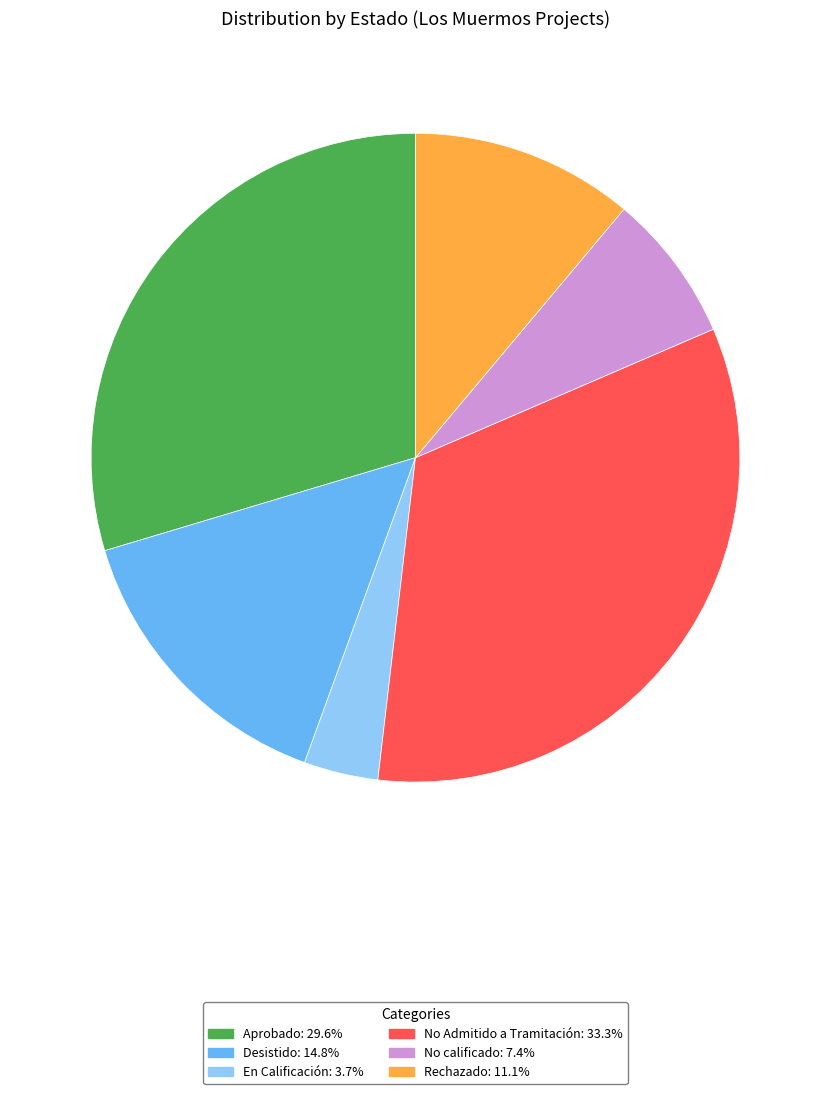

Is there any slice that represents more than half of the pie?

No